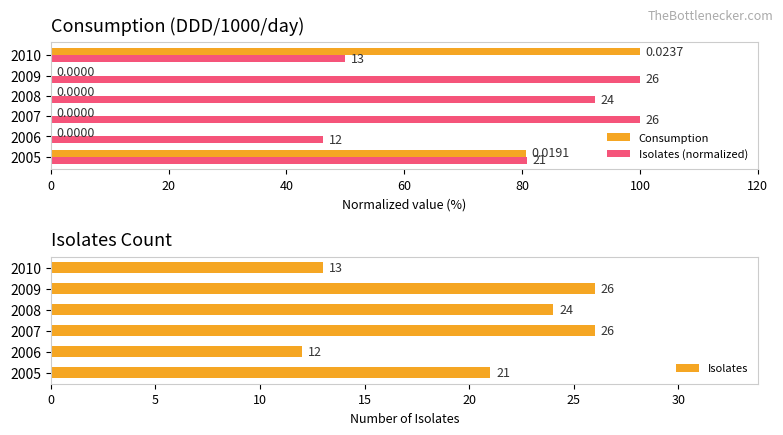

What is the difference between the maximum and minimum values in the Isolates series?

14